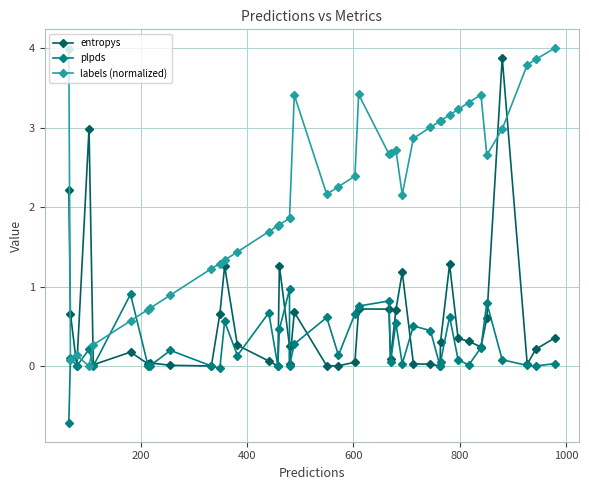

Count the number of categories in the chart.

40